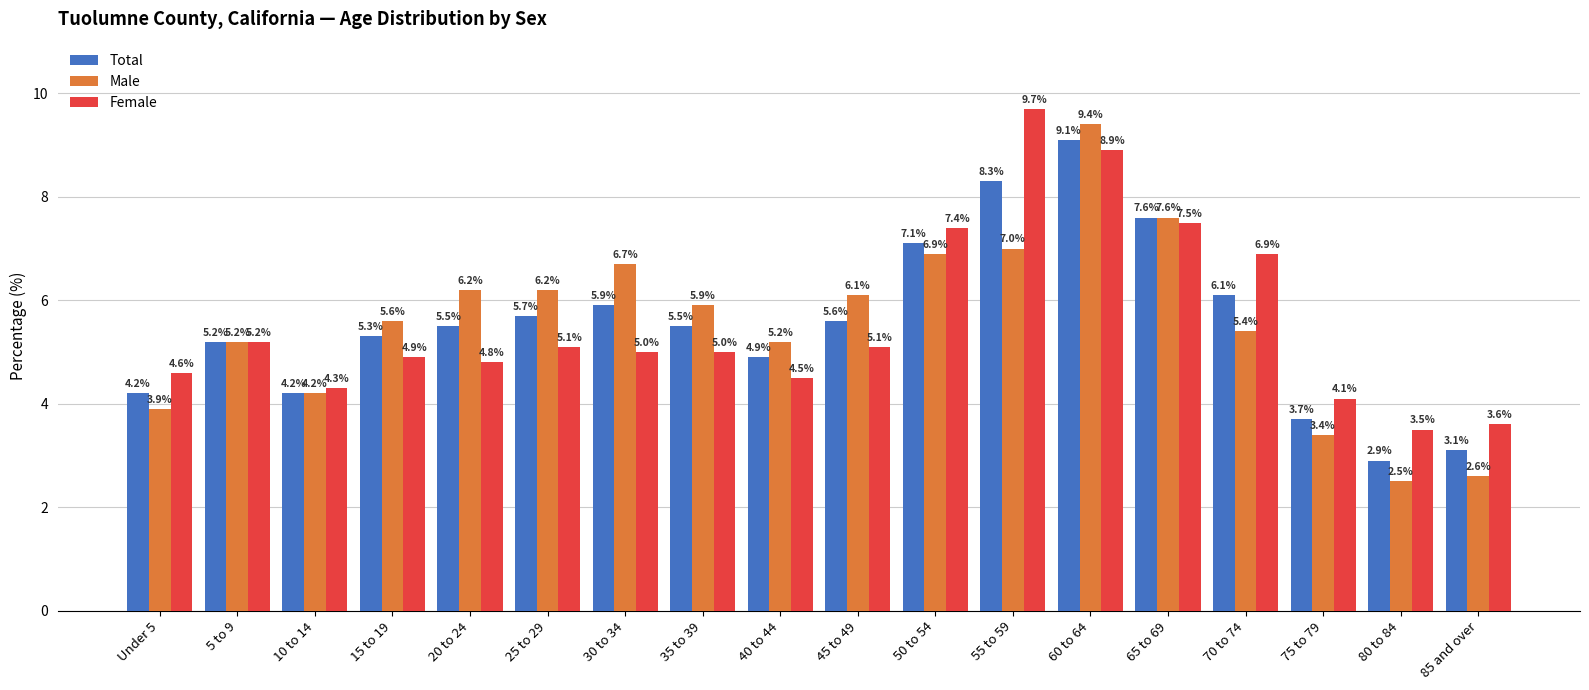

Reading left to right, extract all data points from this chart.

Total: 4.2	5.2	4.2	5.3	5.5	5.7	5.9	5.5	4.9	5.6	7.1	8.3	9.1	7.6	6.1	3.7	2.9	3.1
Male: 3.9	5.2	4.2	5.6	6.2	6.2	6.7	5.9	5.2	6.1	6.9	7.0	9.4	7.6	5.4	3.4	2.5	2.6
Female: 4.6	5.2	4.3	4.9	4.8	5.1	5.0	5.0	4.5	5.1	7.4	9.7	8.9	7.5	6.9	4.1	3.5	3.6